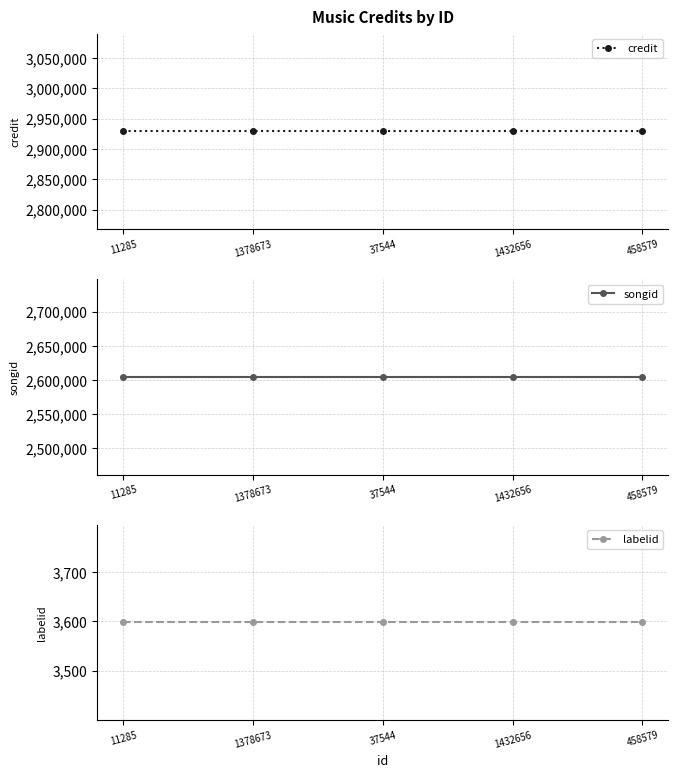

Reading right to left, what are all the values shown in this chart?

credit: 458579=2928951	1432656=2928951	37544=2928951	1378673=2928951	11285=2928951
songid: 458579=2604639	1432656=2604639	37544=2604639	1378673=2604639	11285=2604639
labelid: 458579=3598	1432656=3598	37544=3598	1378673=3598	11285=3598